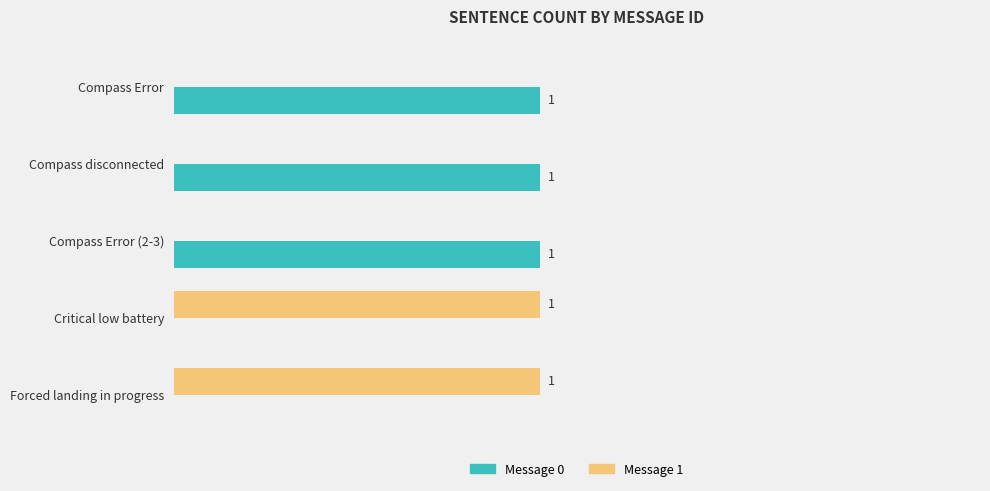

Which series has the largest total across all categories?

Message 0